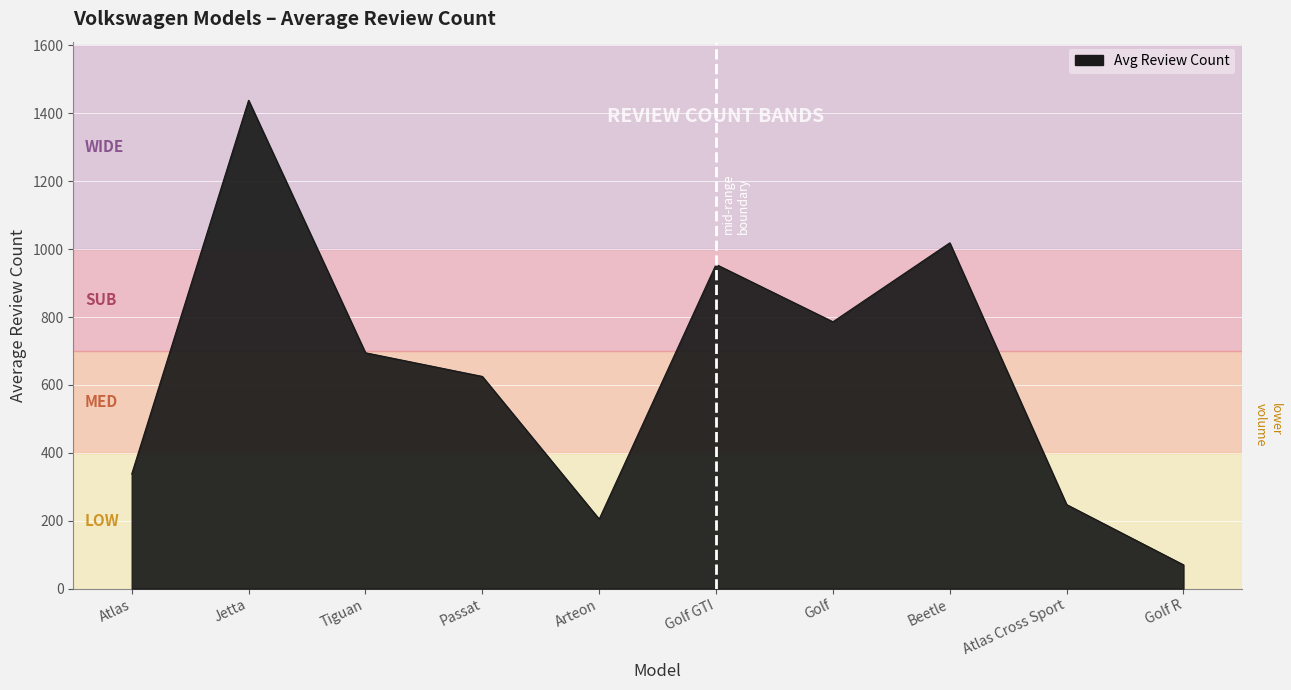

What is the greatest value displayed?

1438.5